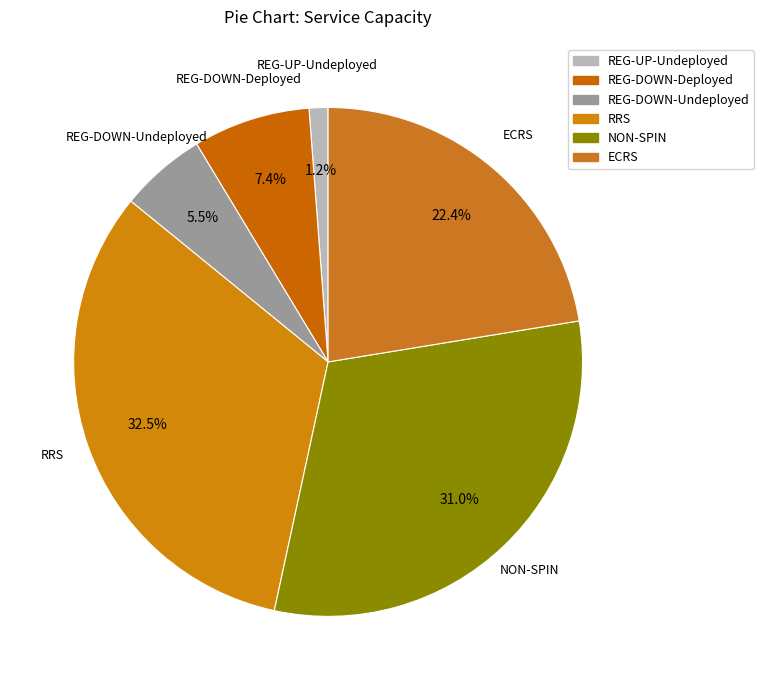

To the nearest percent, what is the difference between the largest and smallest slice percentages?

31%